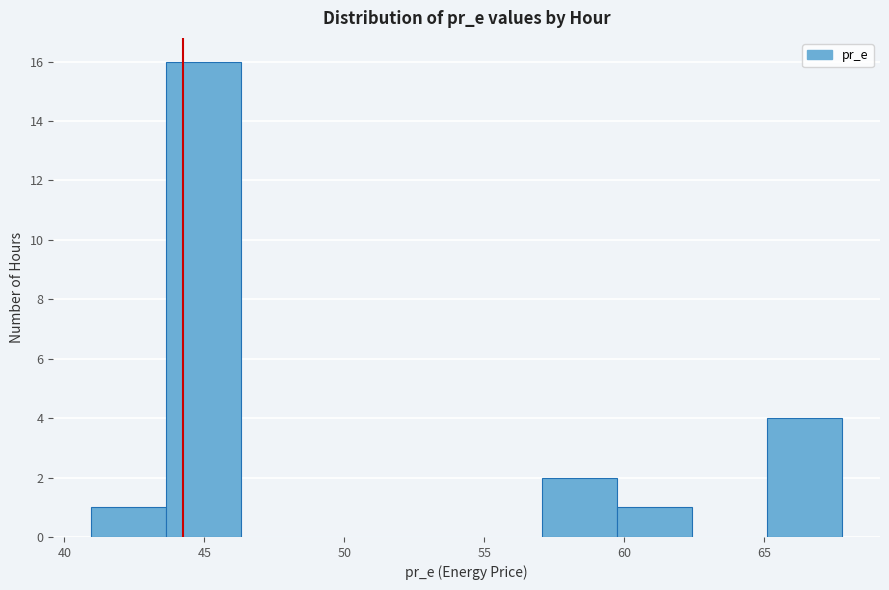

Reading left to right, list every bar in this chart as the range it spans on the x-axis followed by its height. Neither the bar edges nor the heights are printed on the chart, so give them approximately, as read against the axes.

41.0 to 43.5: 1
43.5 to 46.5: 16
46.5 to 49.0: 0
49.0 to 51.5: 0
51.5 to 54.5: 0
54.5 to 57.0: 0
57.0 to 59.5: 2
59.5 to 62.5: 1
62.5 to 65.0: 0
65.0 to 68.0: 4